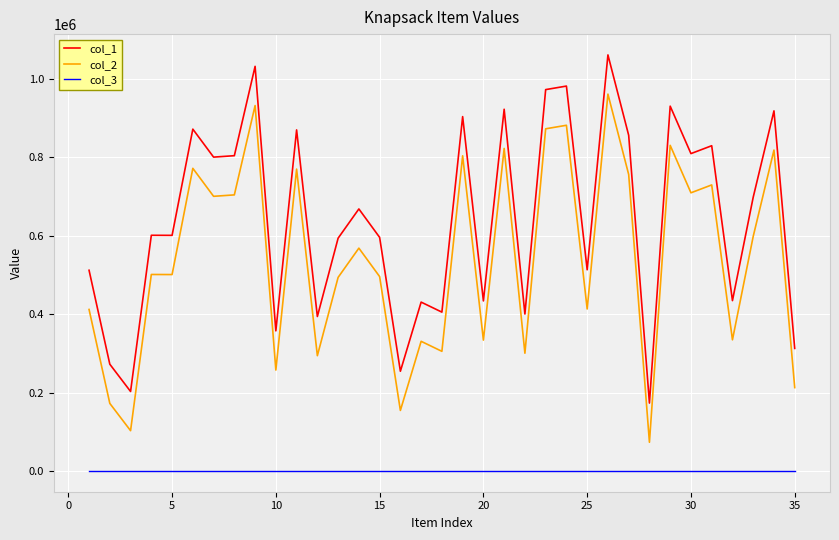

Does the chart have visible grid lines?

Yes